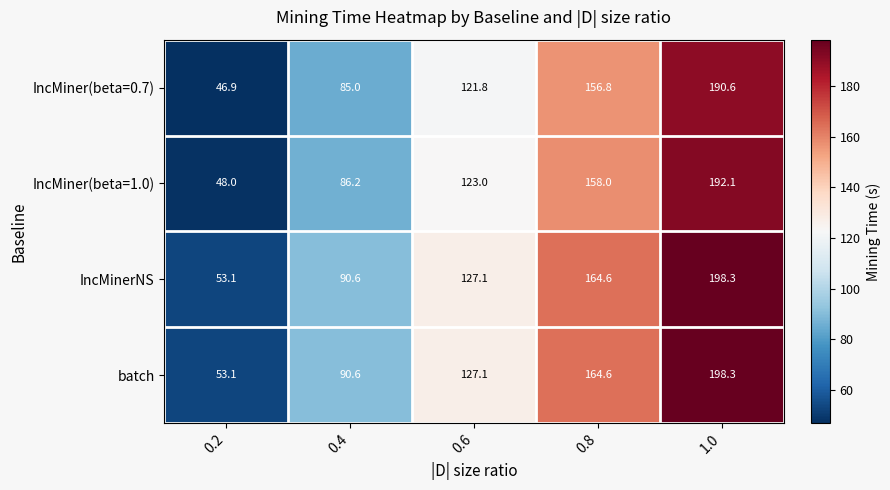

Reading left to right, list all the values displayed in this chart.

IncMiner(beta=0.7): 0.2=46.9	0.4=85.0	0.6=121.8	0.8=156.8	1.0=190.6
IncMiner(beta=1.0): 0.2=48.0	0.4=86.2	0.6=123.0	0.8=158.0	1.0=192.1
IncMinerNS: 0.2=53.1	0.4=90.6	0.6=127.1	0.8=164.6	1.0=198.3
batch: 0.2=53.1	0.4=90.6	0.6=127.1	0.8=164.6	1.0=198.3